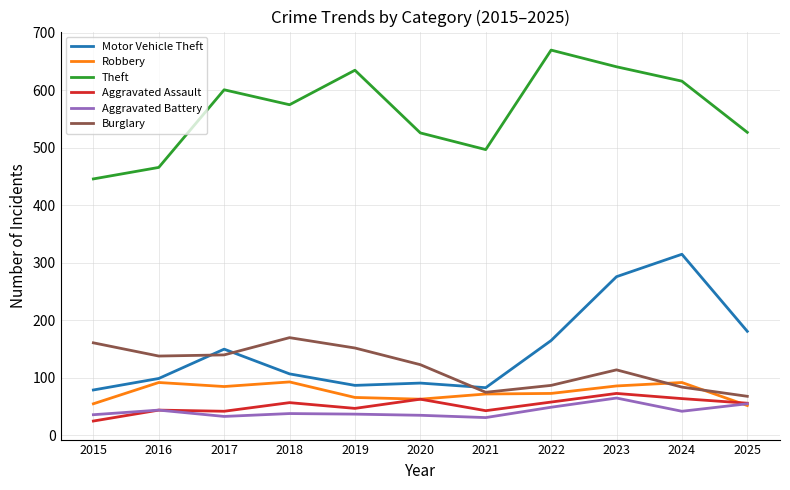

At which category does the chart reach its peak across all series?

2022